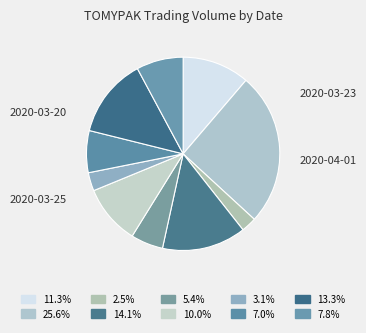

Rank the categories by value from lowest to highest.

2020-03-24, 2020-03-30, 2020-03-26, 2020-03-31, 2020-04-02, 2020-03-27, 2020-03-20, 2020-04-01, 2020-03-25, 2020-03-23